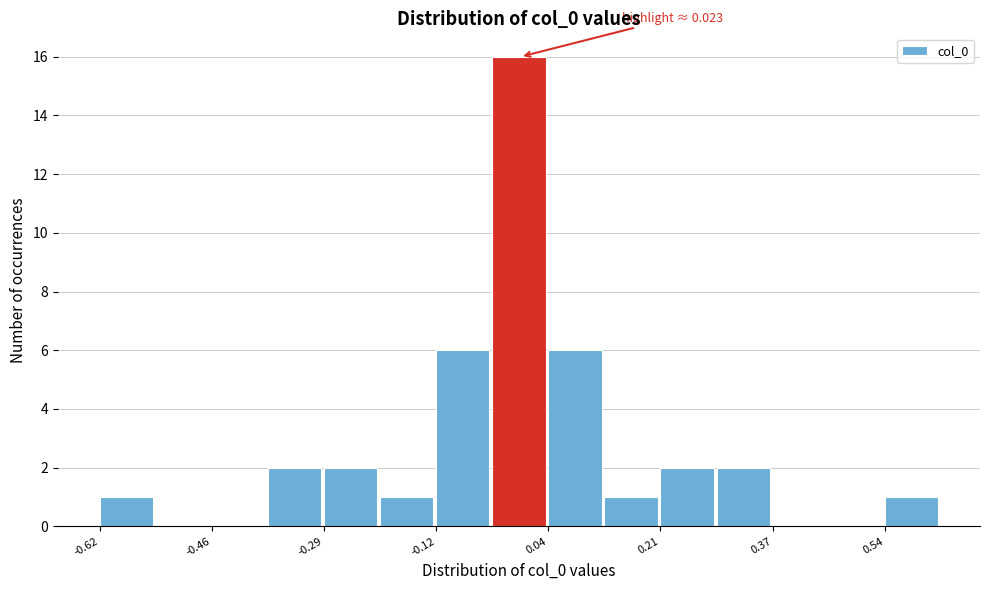

Which range on the x-axis has the tallest bar?

-0.04 to 0.04